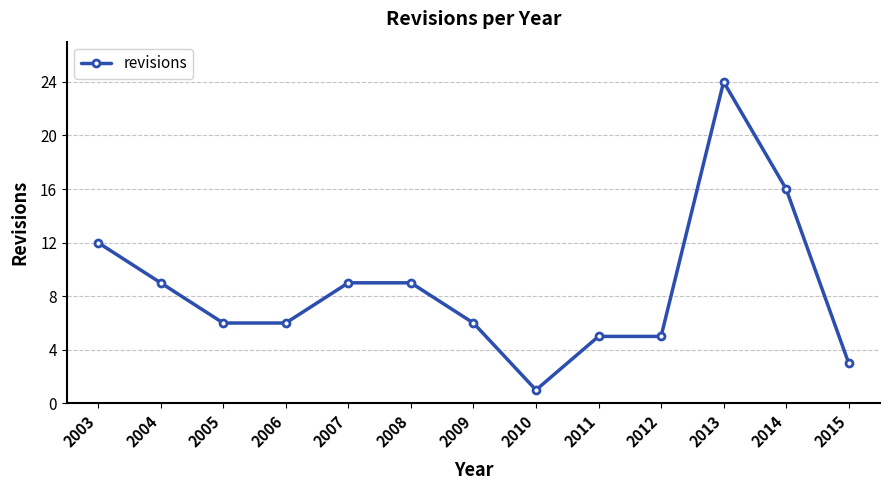

Where does the data first go above 6?

2003